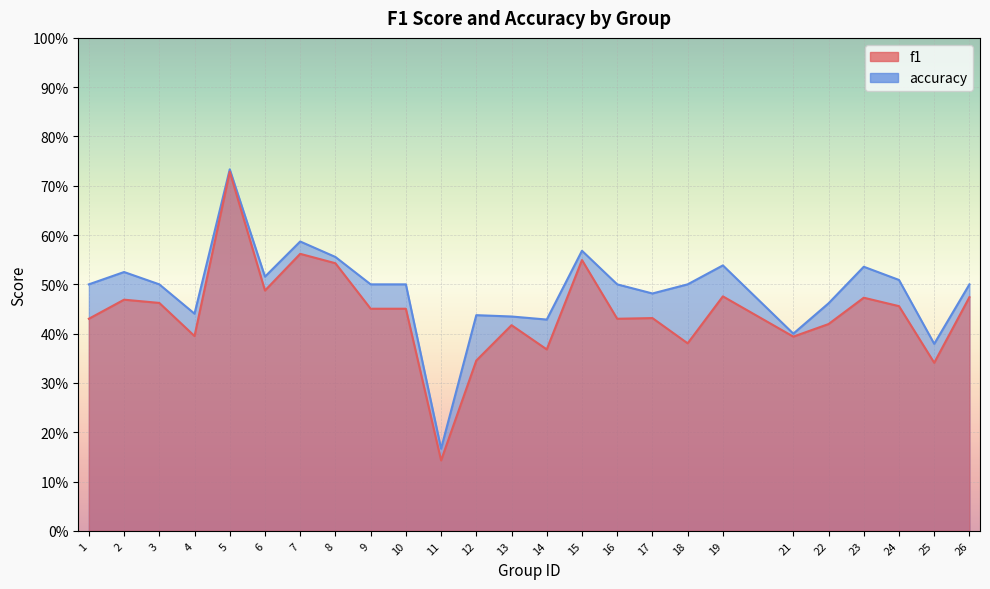

What is the value of the f1 point at the 9th from the left?

0.5